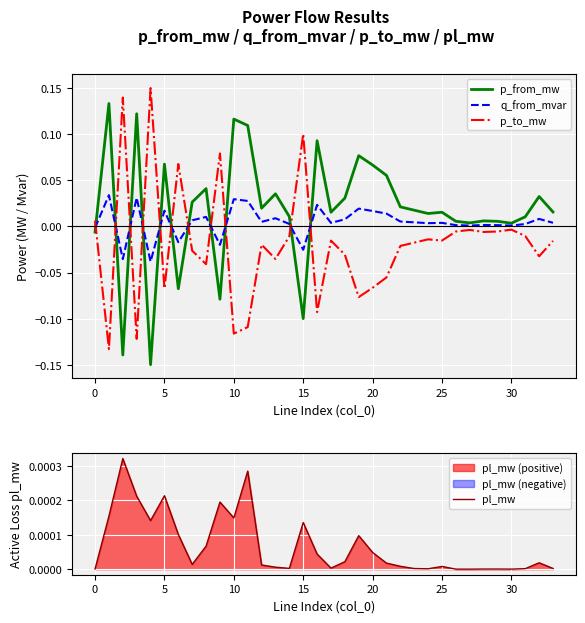

What are all the series names shown in the legend?

p_from_mw, q_from_mvar, p_to_mw, pl_mw